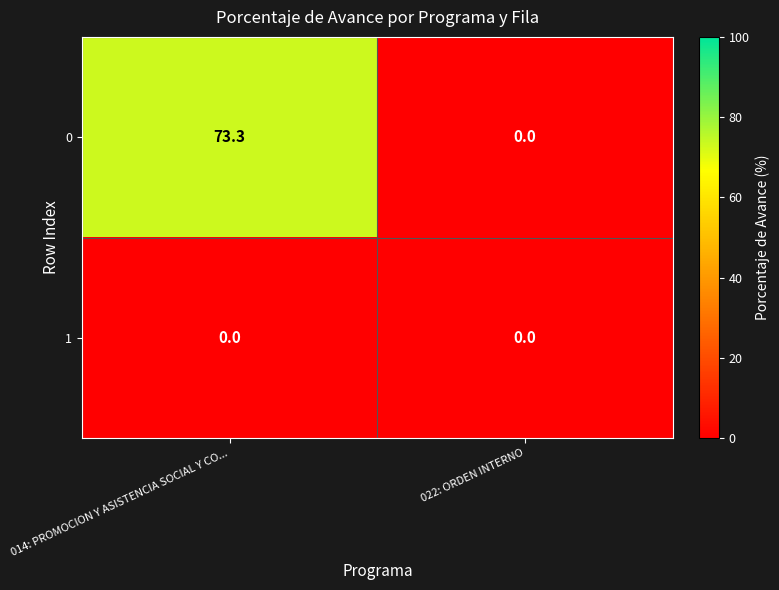

At which category does the chart reach its peak across all series?

014: PROMOCION Y ASISTENCIA SOCIAL Y CO...